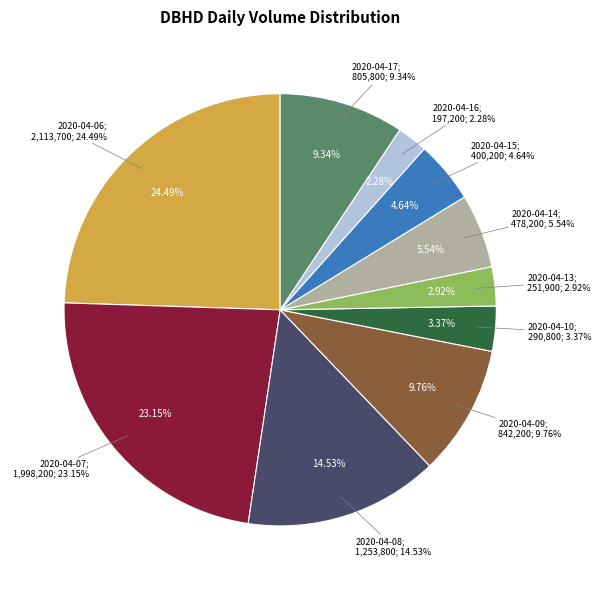

Do 2020-04-13 and 2020-04-09 together represent more than half of the pie?

No